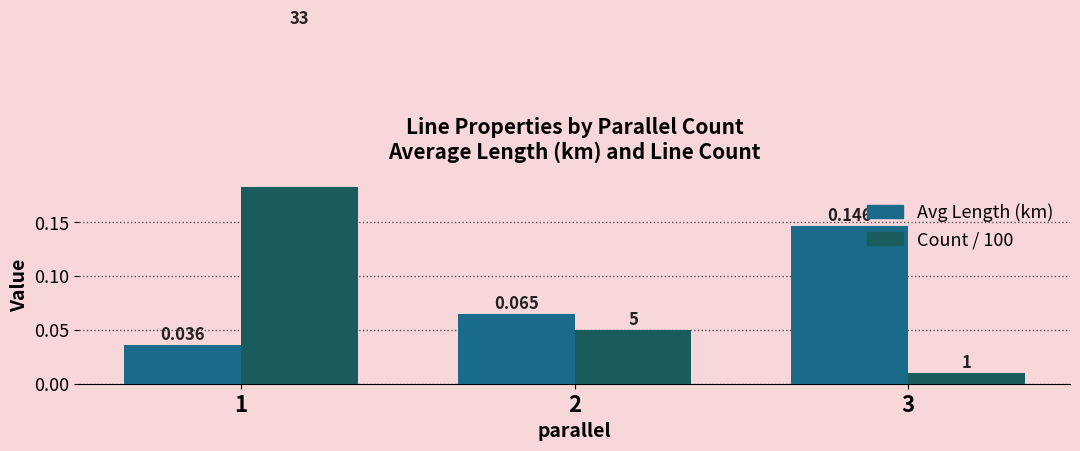

At 1, list the series in order from smallest to largest.

Avg Length (km), Count / 100